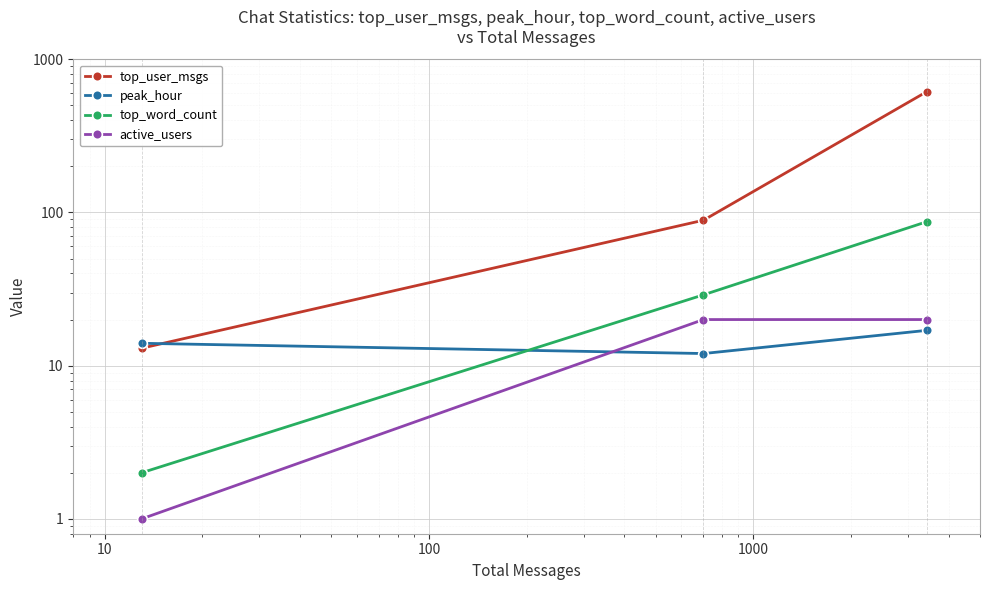

What is the maximum value shown in the chart?

614